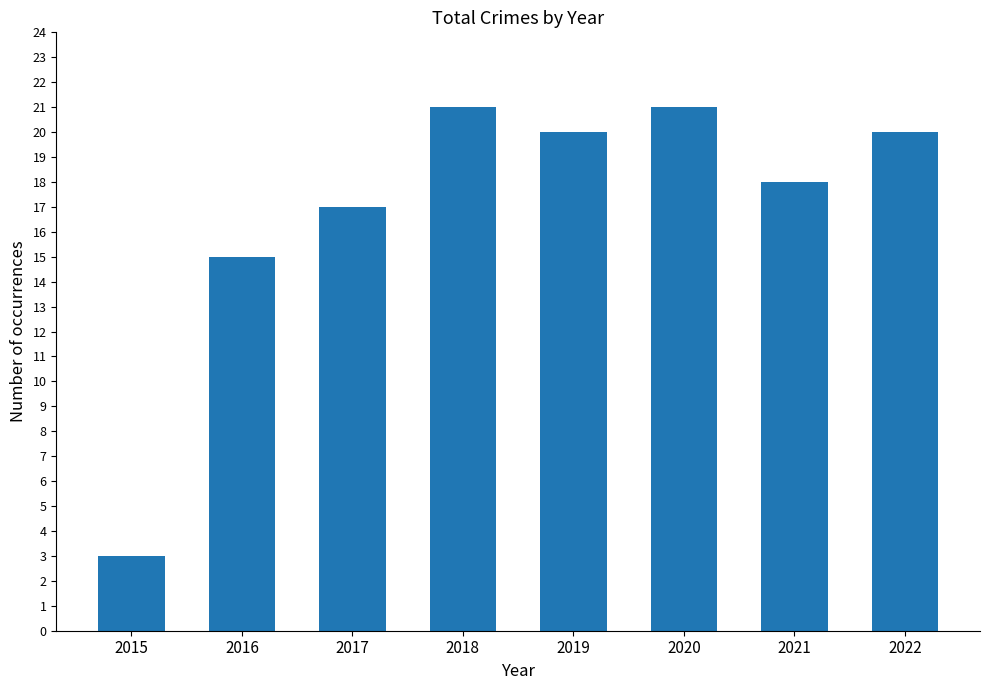

What is the value of the 6th bar from the left?

21